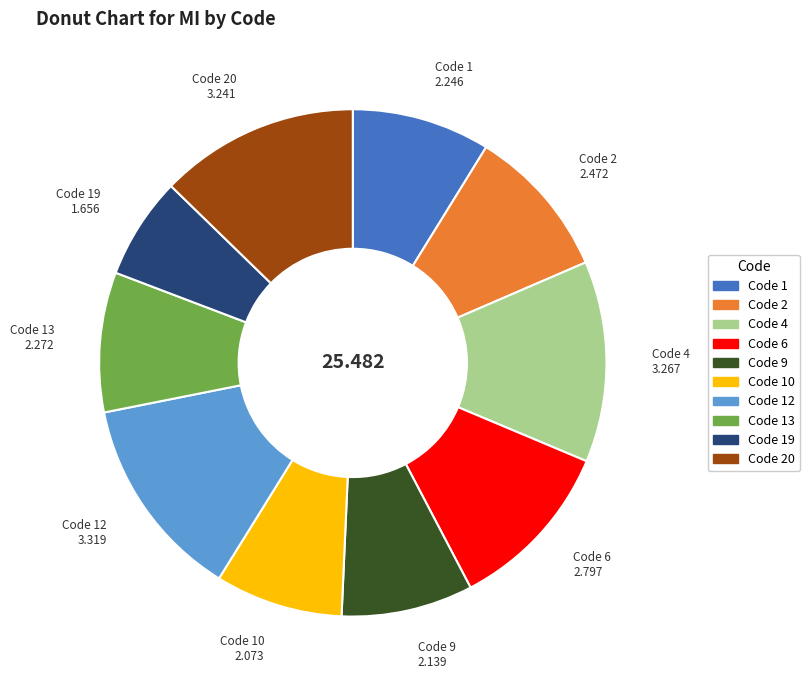

Does Code 1 represent more than half of the total?

No